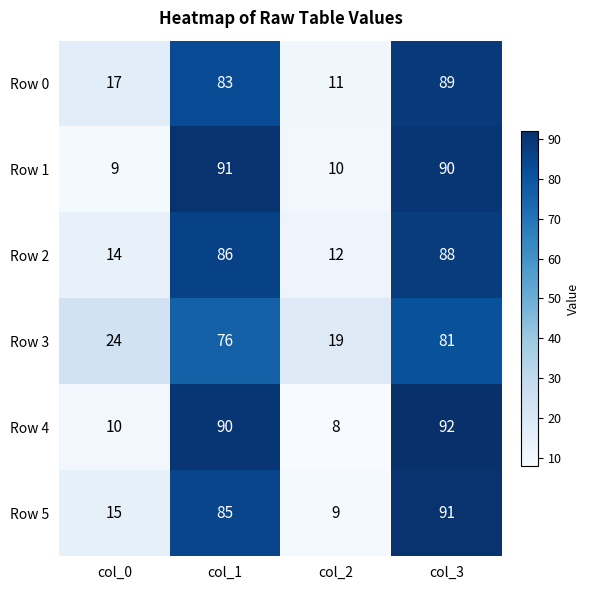

Rank the series at col_3 from lowest to highest value.

Row 3, Row 2, Row 0, Row 1, Row 5, Row 4